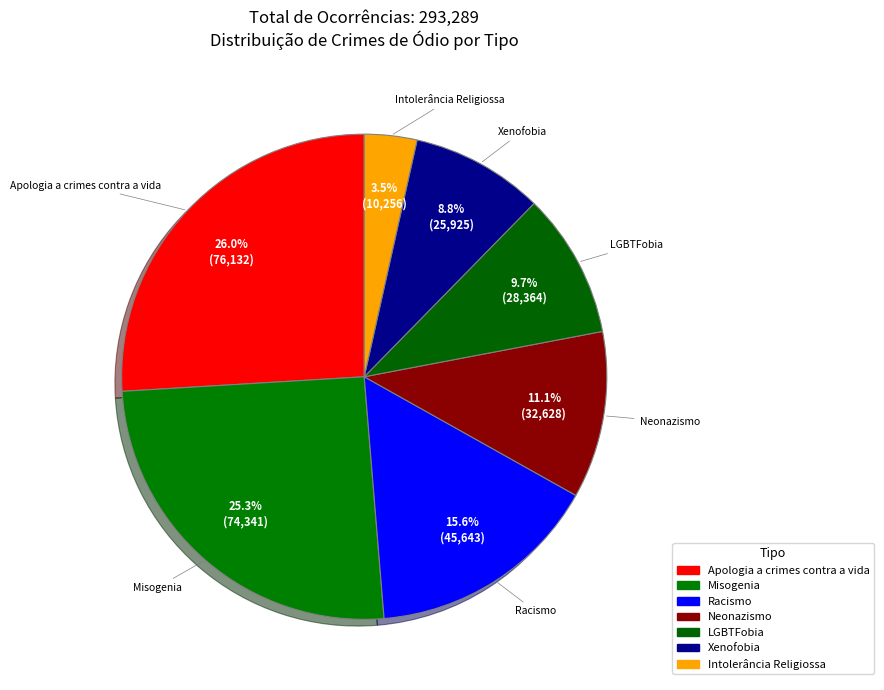

What percentage is NOT represented by Misogenia?

74.7%